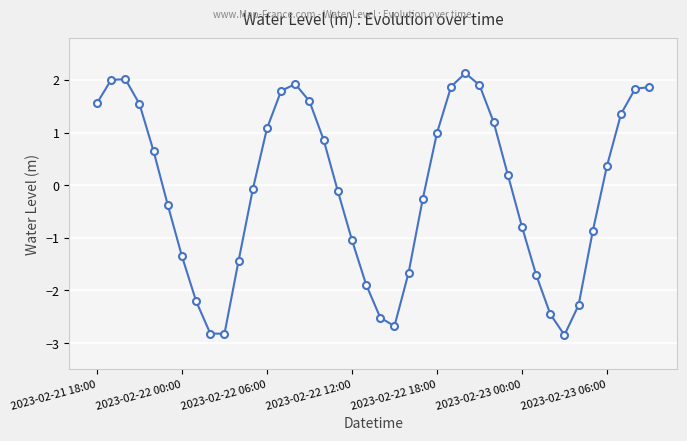

True or false: there are more than 1 points higher than both neighbors.

True